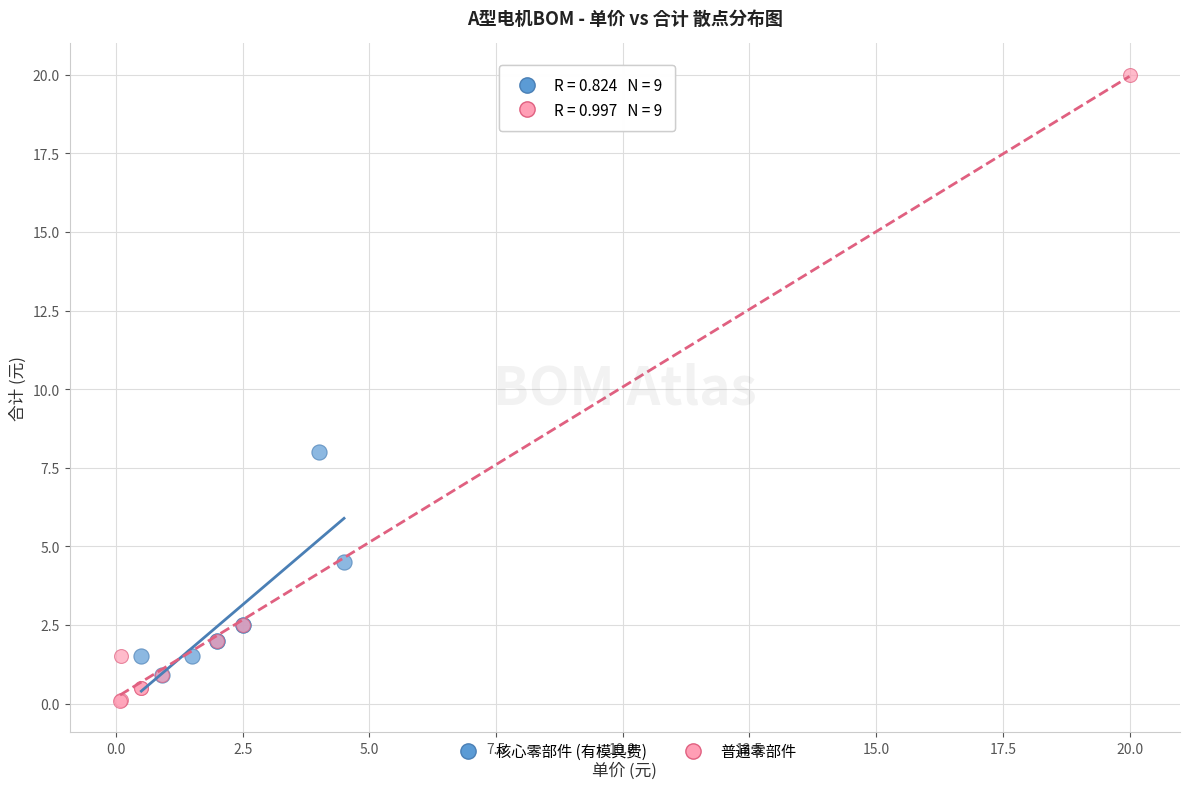

Which series has the largest Y range (max minus min)?

普通零部件